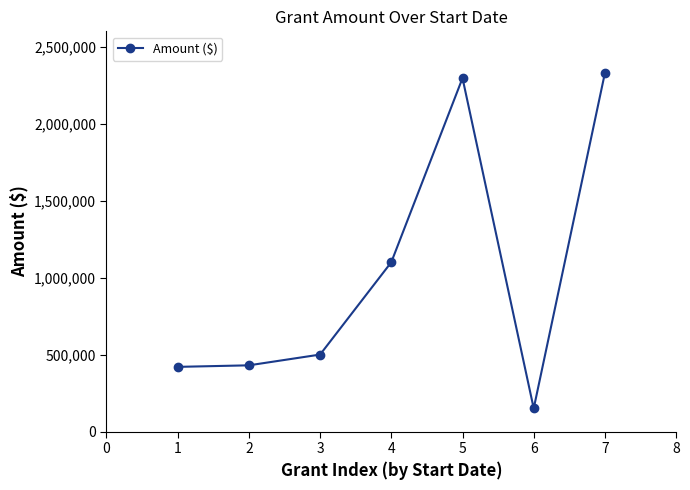

What is the greatest value displayed?

2329452